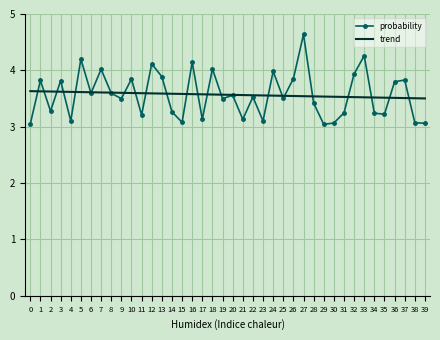

The value of probability at 7 is 4.0. True or false?

True